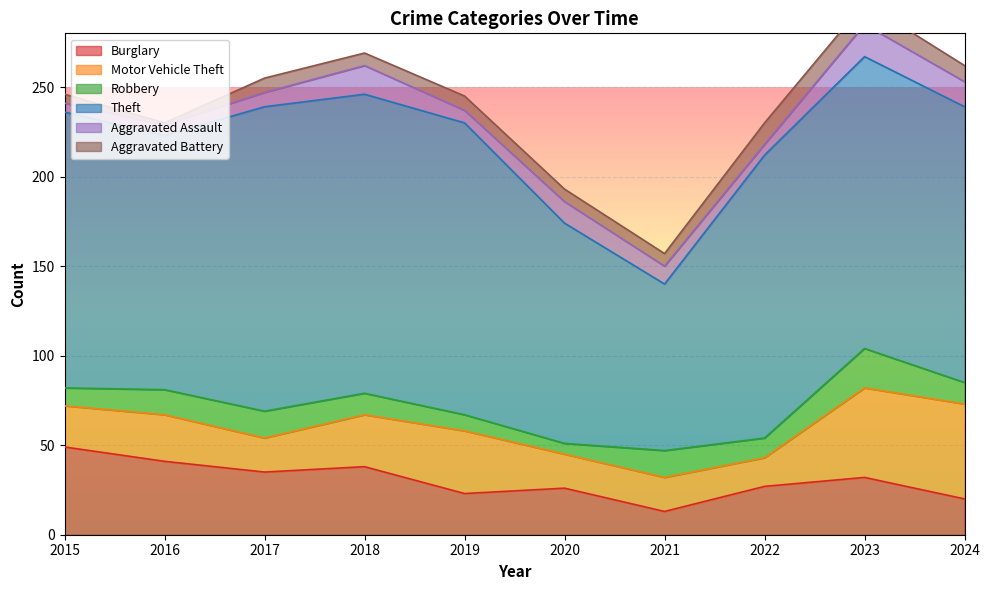

In Aggravated Battery, how many points are lower than both neighbors (excluding endpoints)?

2